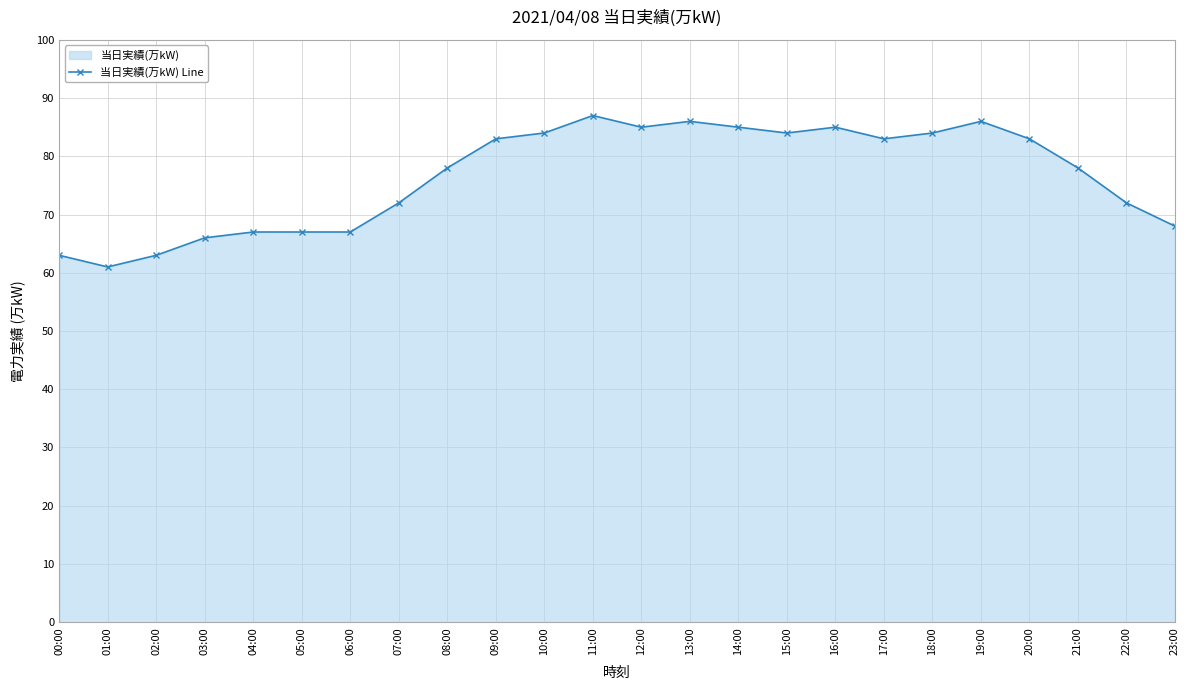

Reading left to right, extract all data points from this chart.

00:00=63	01:00=61	02:00=63	03:00=66	04:00=67	05:00=67	06:00=67	07:00=72	08:00=78	09:00=83	10:00=84	11:00=87	12:00=85	13:00=86	14:00=85	15:00=84	16:00=85	17:00=83	18:00=84	19:00=86	20:00=83	21:00=78	22:00=72	23:00=68